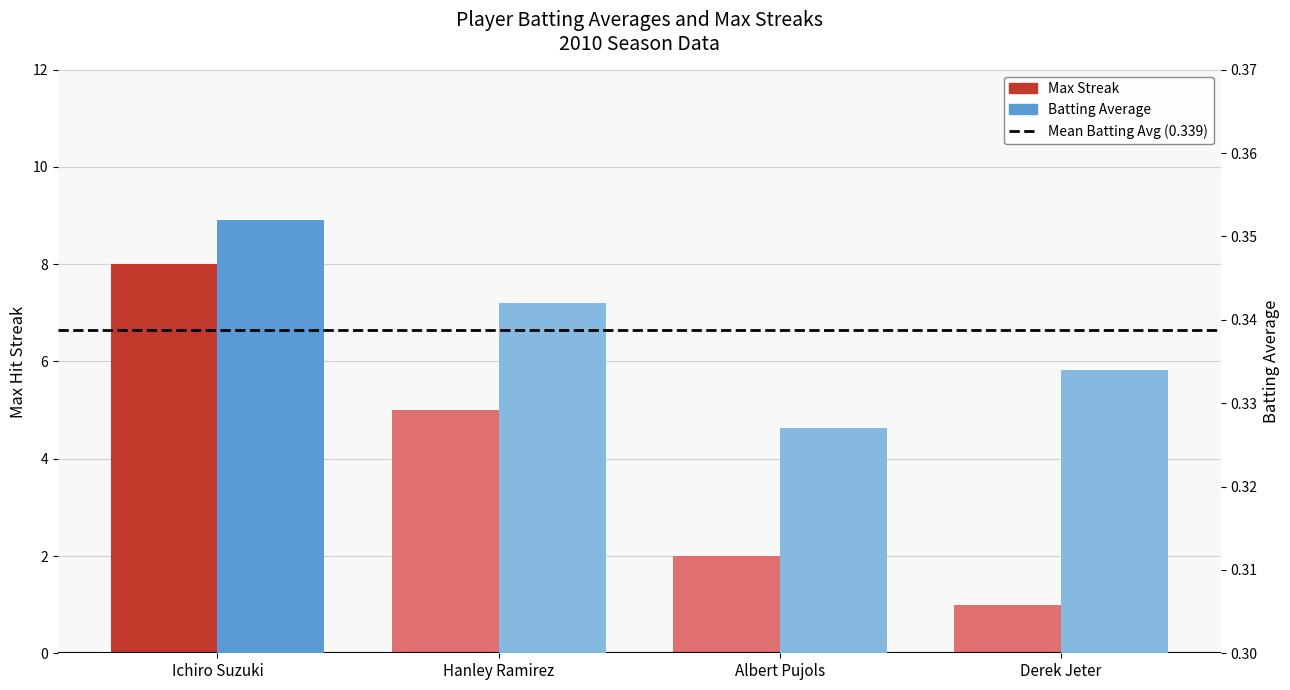

How many Max Streak values are between 2 and 8?

3